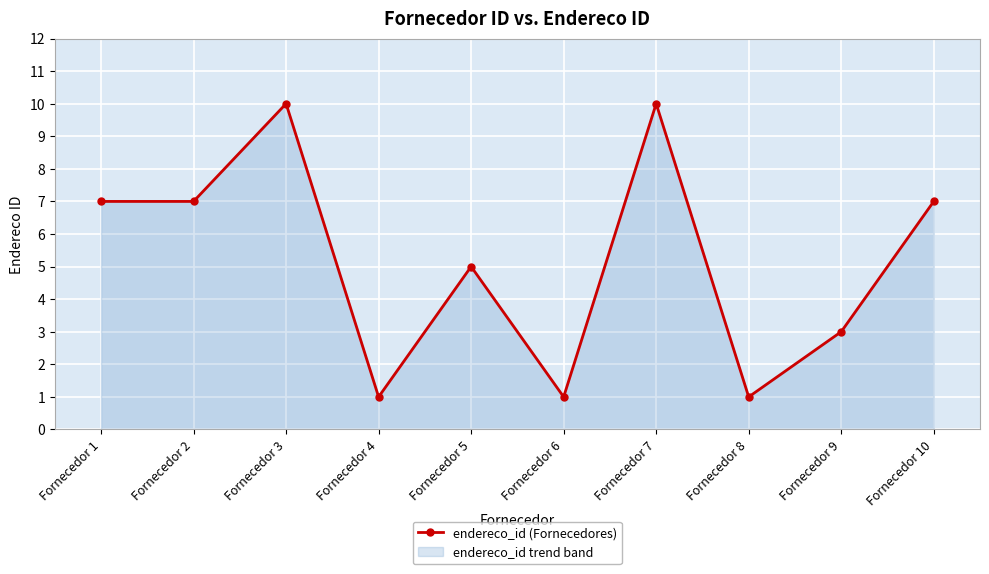

How many lines are shown in the chart?

1